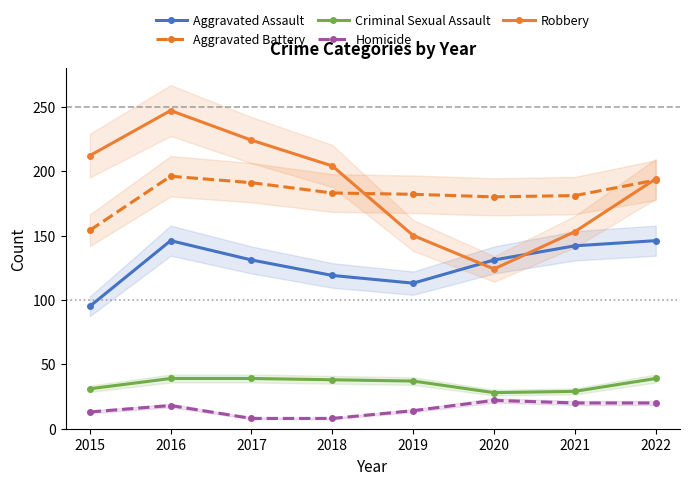

Is it true that Aggravated Battery equals 91 at 2018?

False